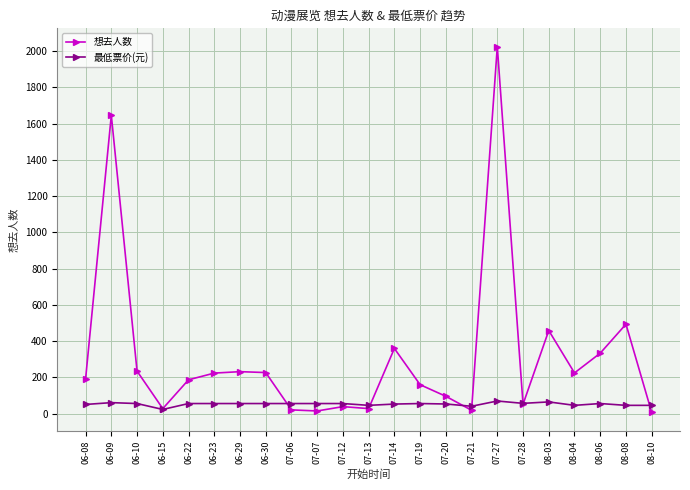

At which category does 想去人数 reach its first local valley?

06-15